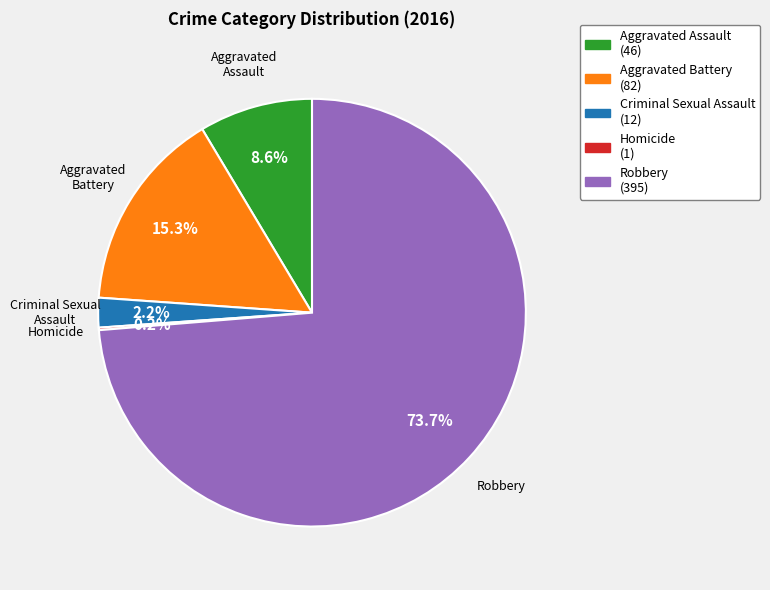

What is the largest slice in the pie chart?

Robbery